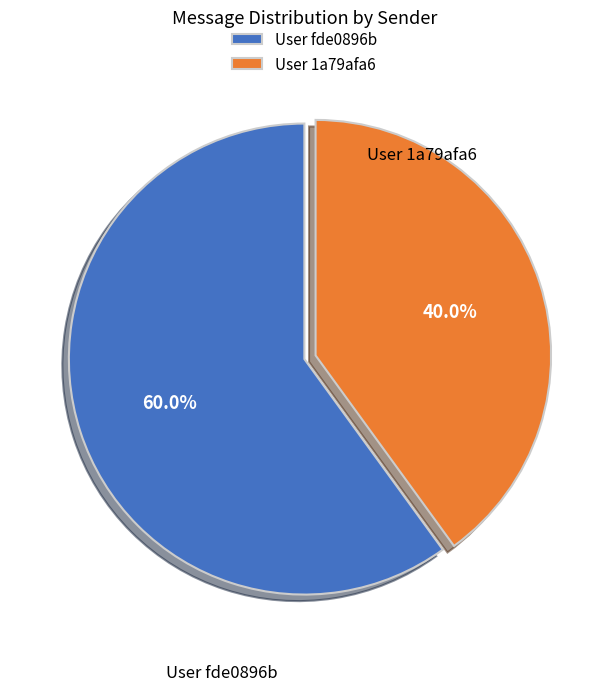

Which slice is the largest?

User fde0896b